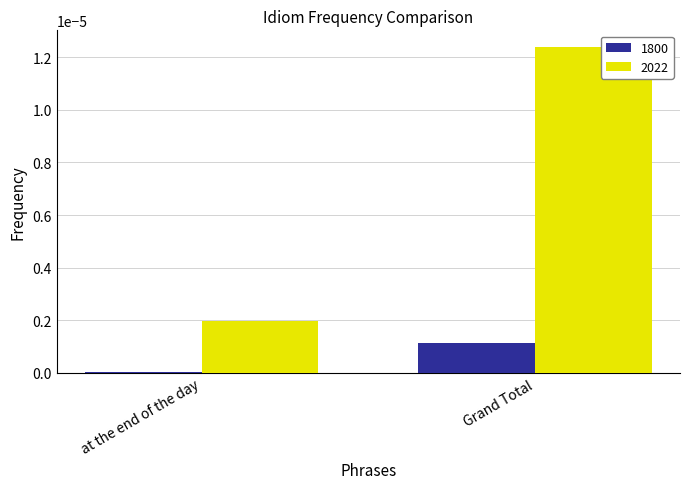

Is the value of 2022 at at the end of the day greater than the value of 1800 at at the end of the day?

Yes